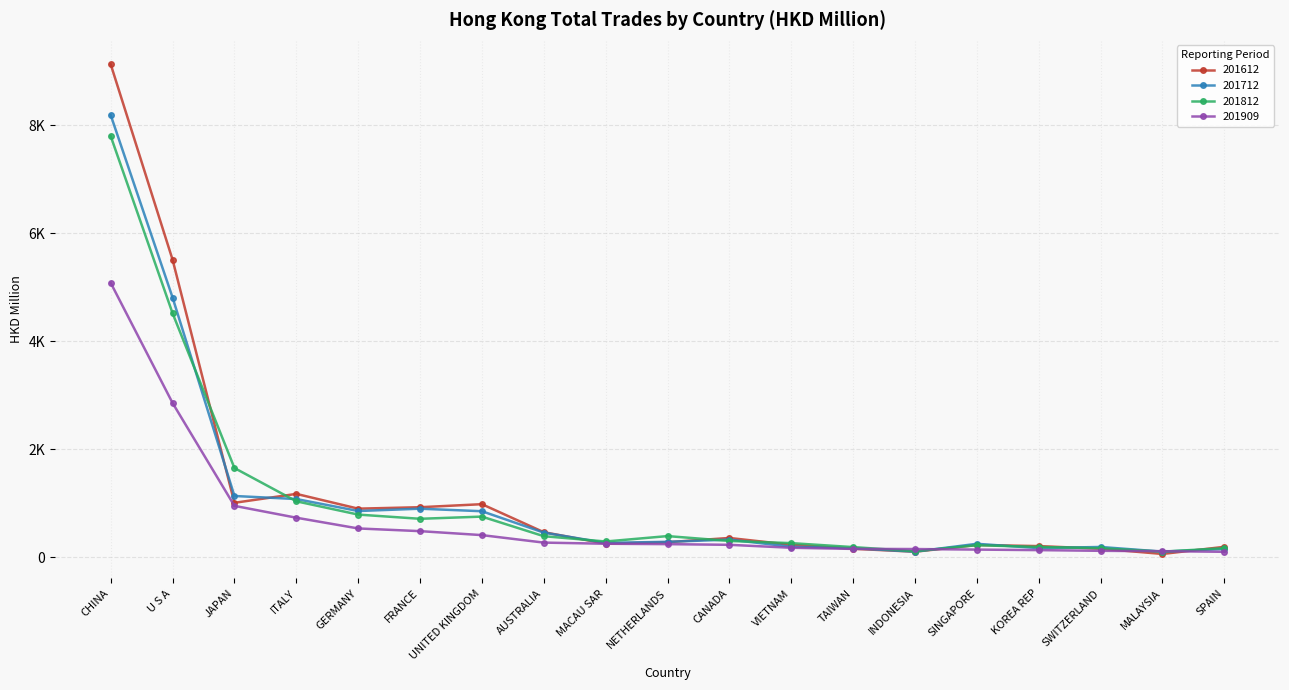

What is the difference between the maximum and minimum values in the 201612 series?

9059.8